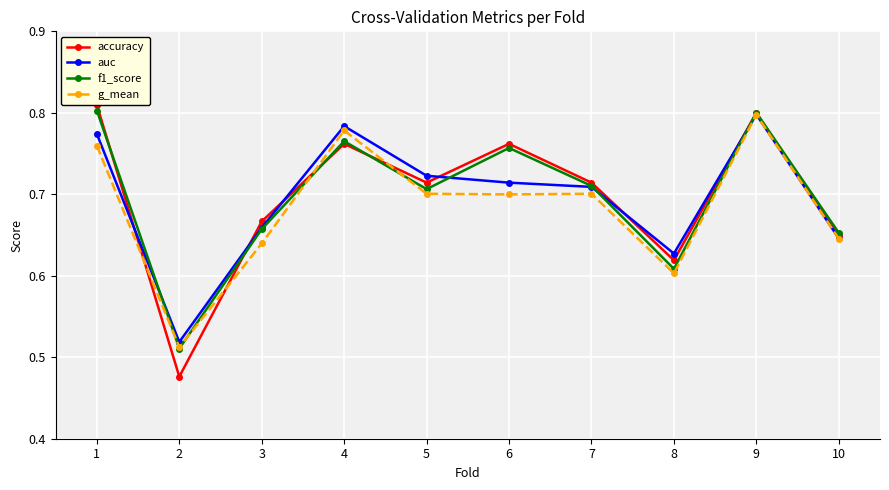

Which series changed the most between 6 and 10?

accuracy